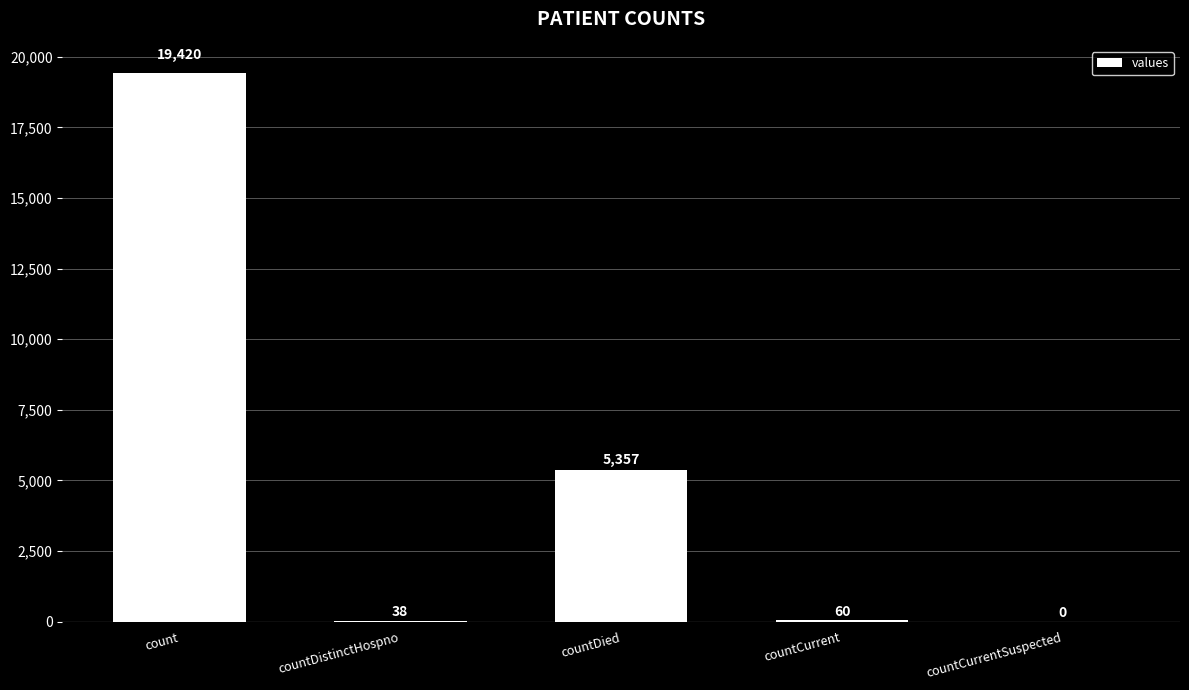

Which label corresponds to the largest value in the chart?

count